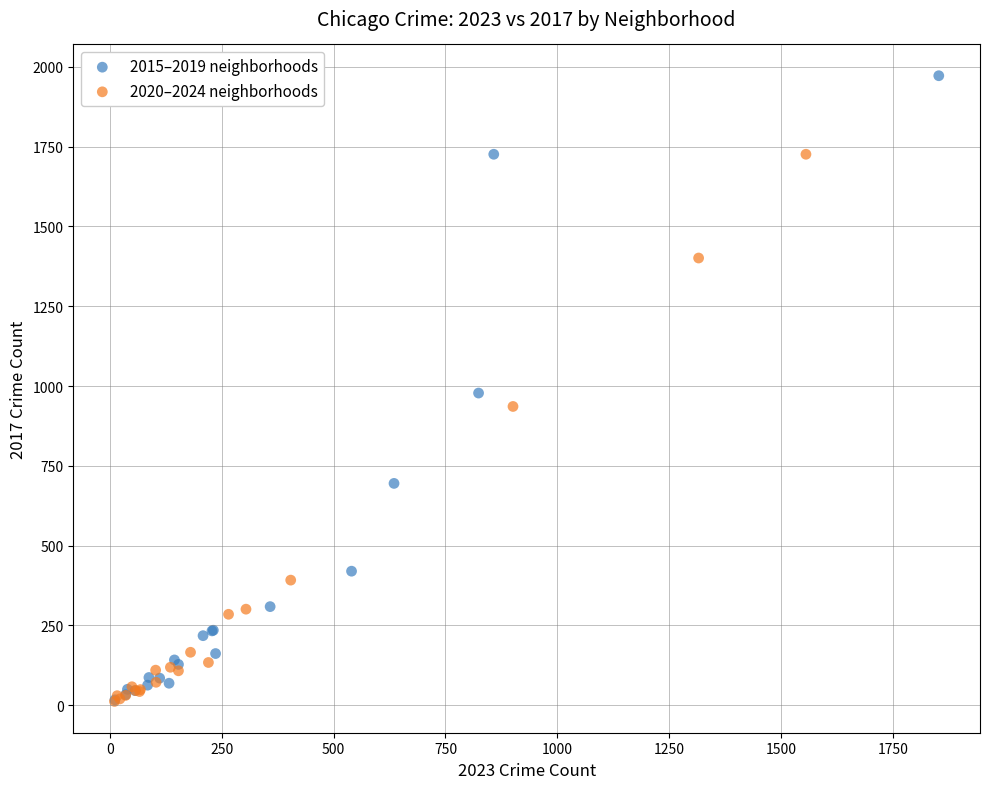

Which series reaches the maximum Y coordinate?

2015–2019 neighborhoods